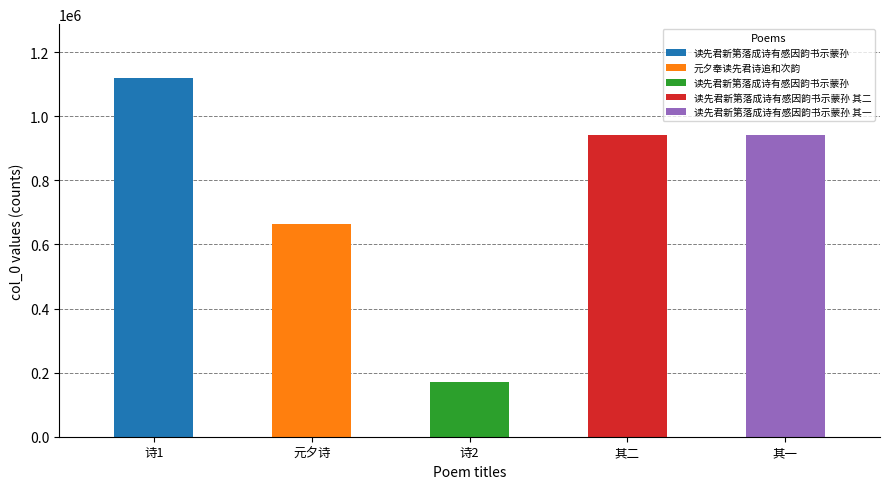

What is the ratio of the value at 读先君新第落成诗有感因韵书示蒙孙 其二 to the value at 读先君新第落成诗有感因韵书示蒙孙?

5.5